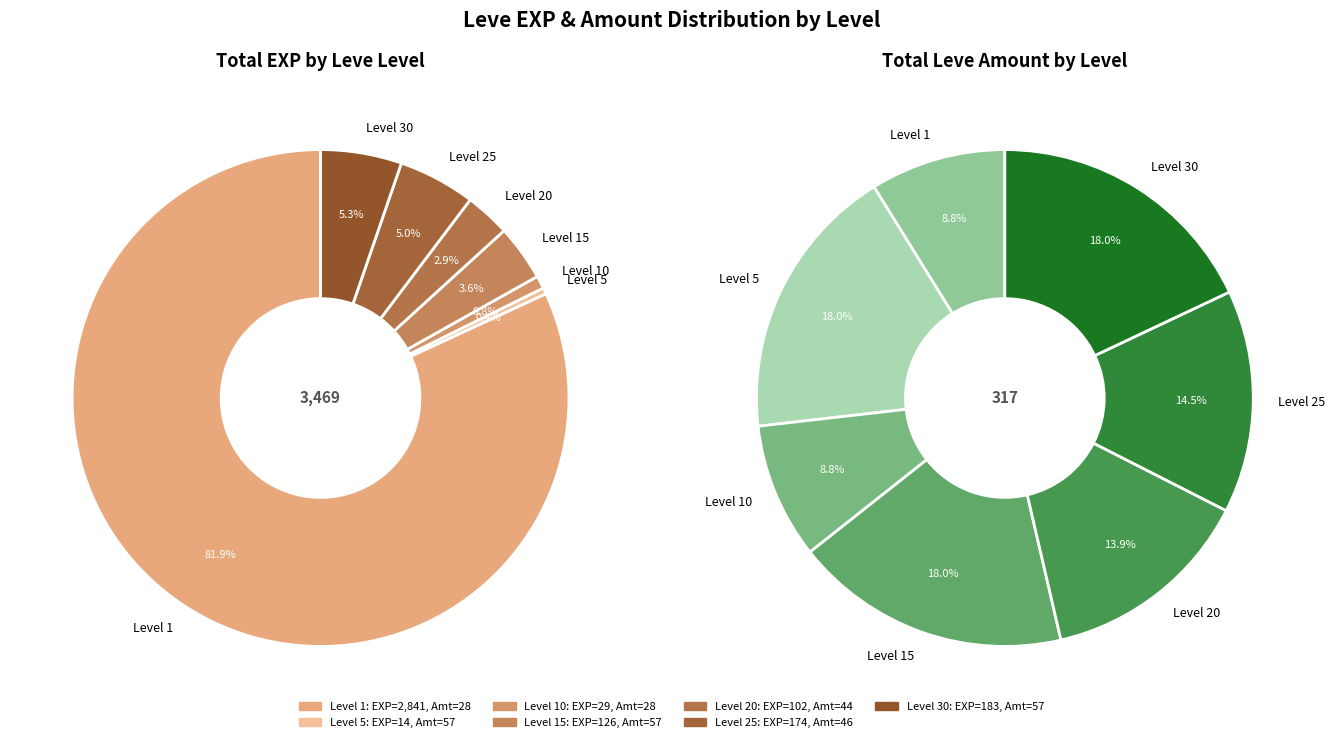

Which category has the biggest portion of the pie?

5